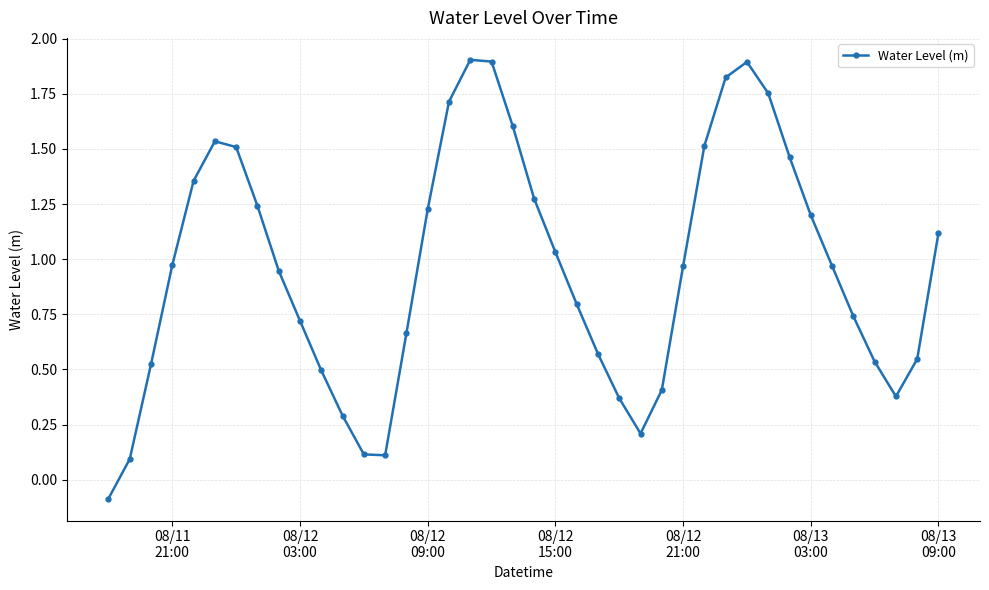

True or false: the data has more than 0 interior local peaks.

True